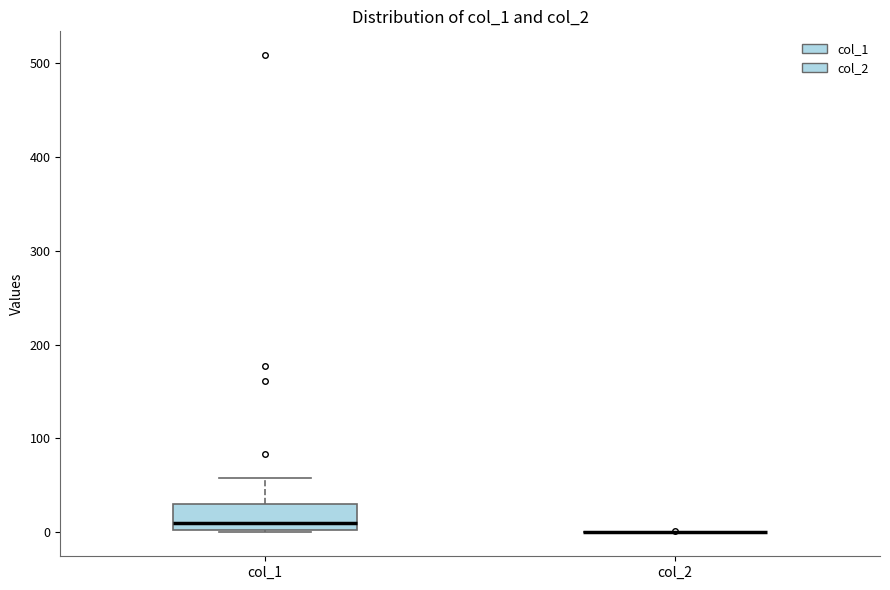

Reading left to right, read every box against the y-axis: the position of its median line, the range the box covers, and the ends of its whiskers. The values are not printed on the chart, so give them approximately, as read against the axis.

col_1: median 10, box 0 to 30, whiskers 0 to 60
col_2: box collapsed to a line at 0, whiskers 0 to 0